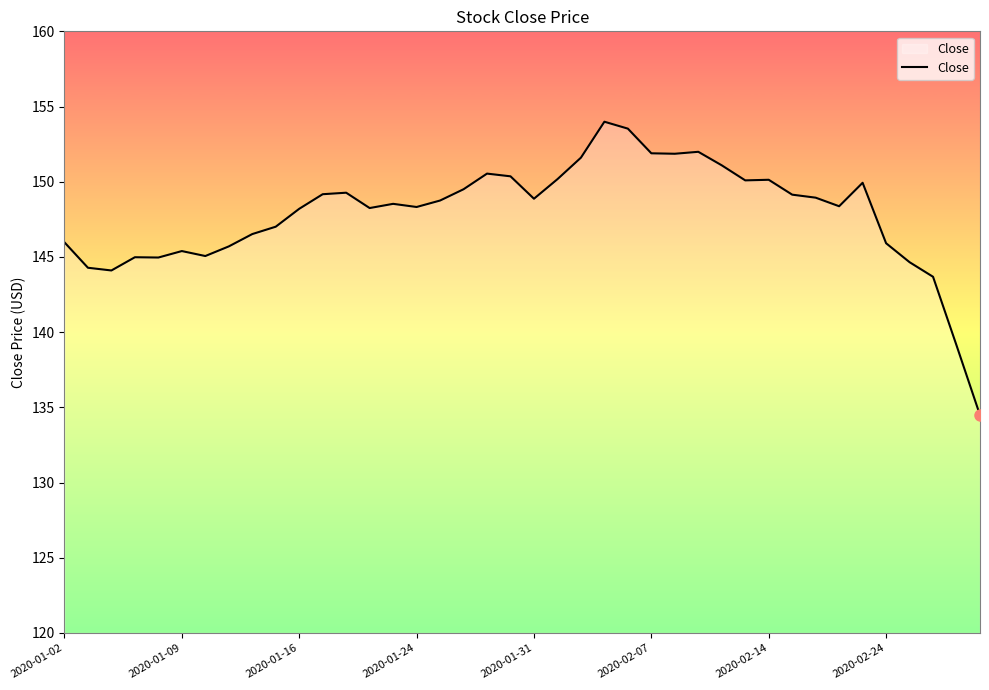

What is the difference between the maximum and minimum values?

19.5